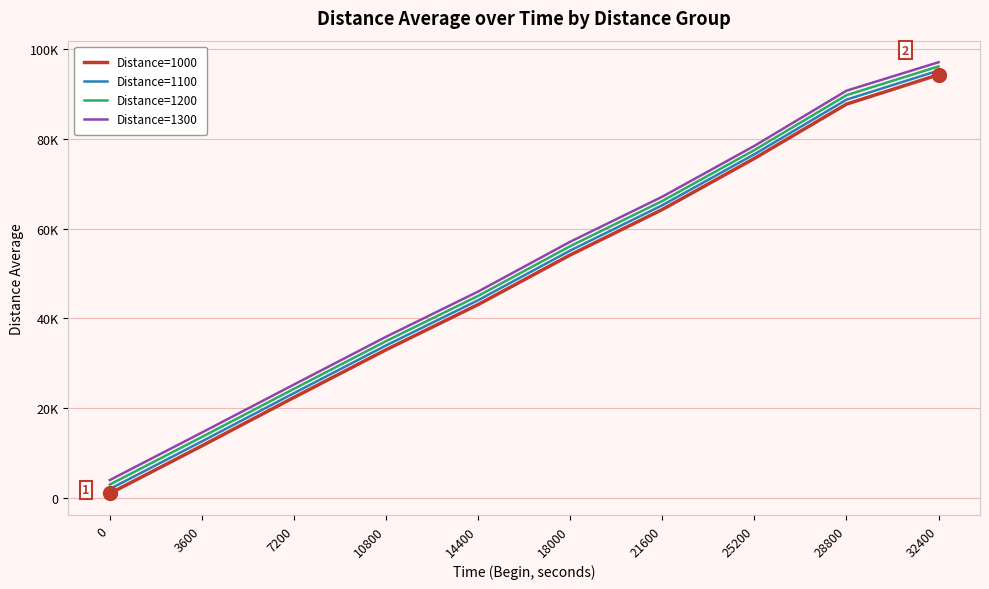

True or false: Distance=1100 has more than 1 points higher than both neighbors.

False